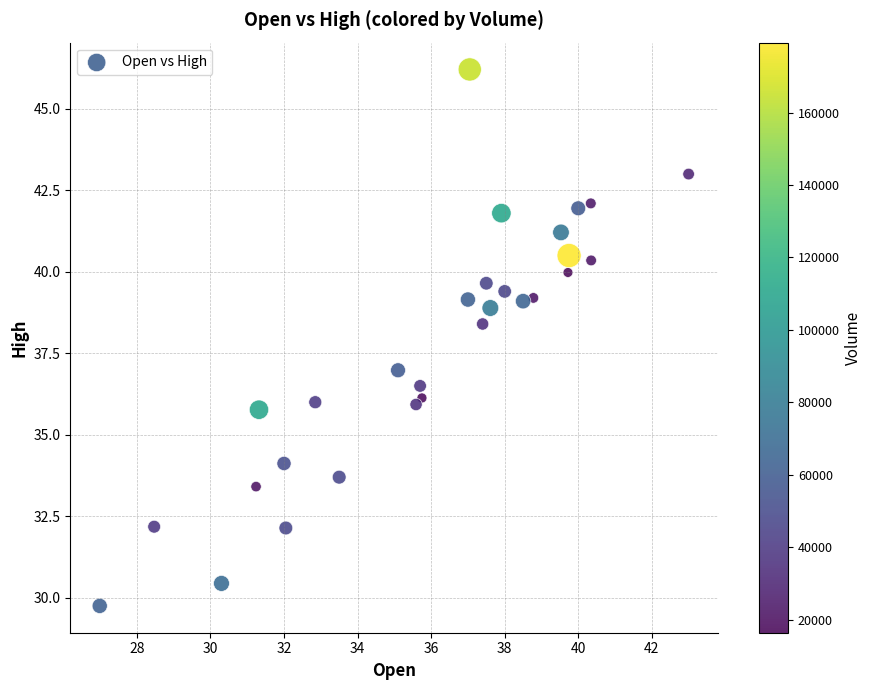

What is the range of Y values (max minus min)?

16.5